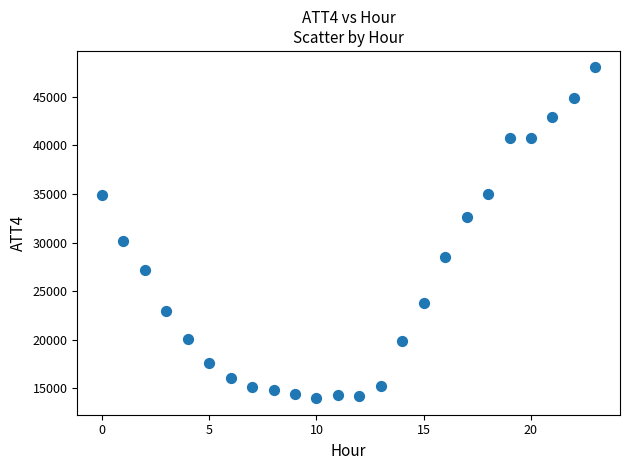

What Y value in the scatter plot is closest to 31000?

30200